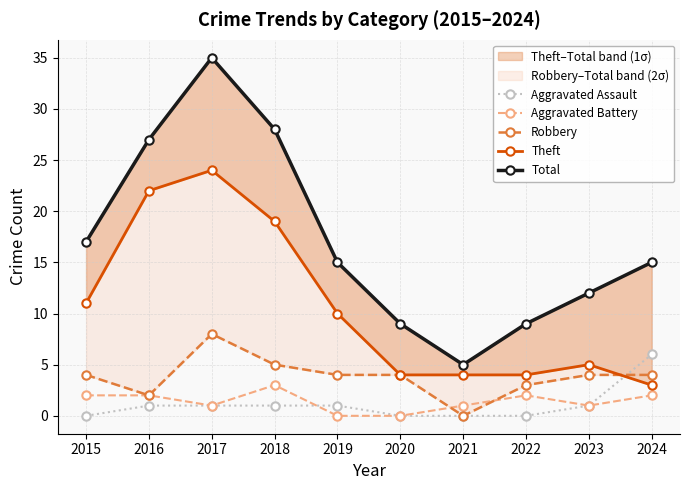

What is the sum of all Aggravated Battery values?

14